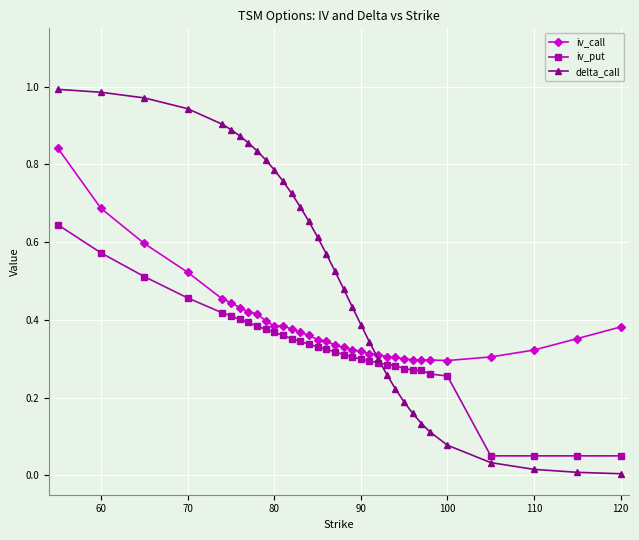

True or false: delta_call has more than 2 interior local peaks.

False